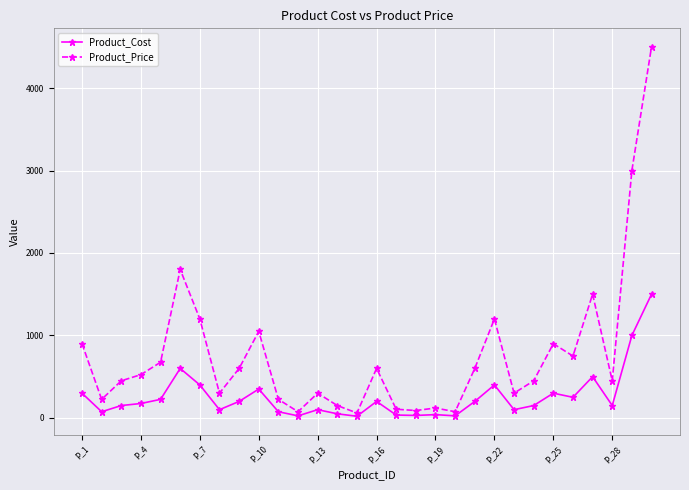

Rank the series by their average value, from highest to lowest.

Product_Price, Product_Cost